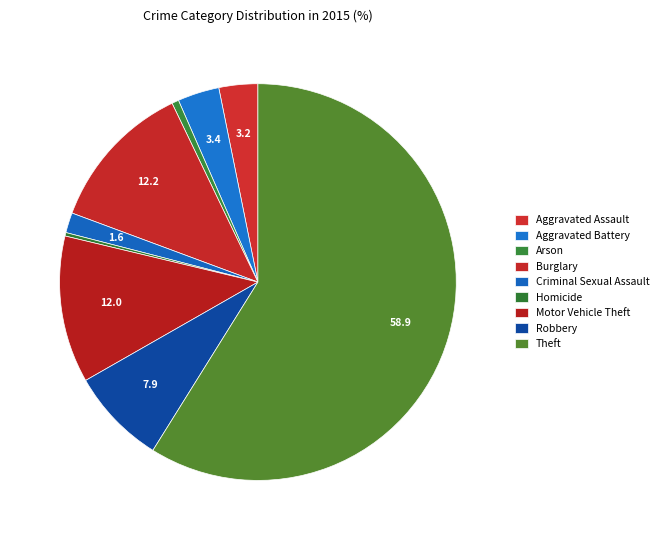

To the nearest percent, what is the difference between the Criminal Sexual Assault and Theft slice percentages?

57%